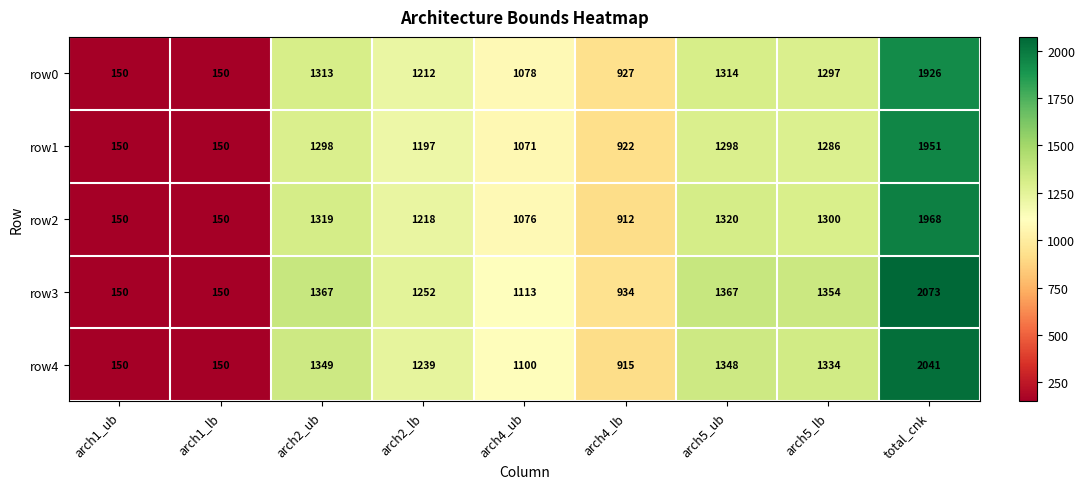

The row3 series shows 150 at arch1_ub. True or false?

True